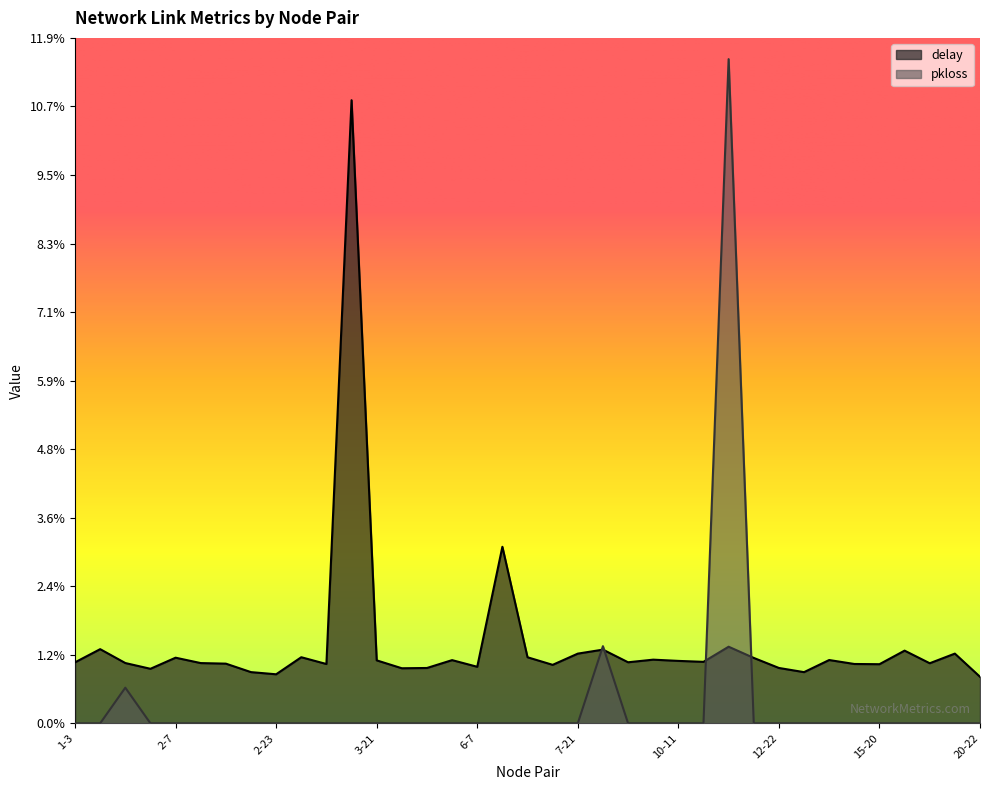

At 7-21, list the series in order from largest to smallest.

delay, pkloss